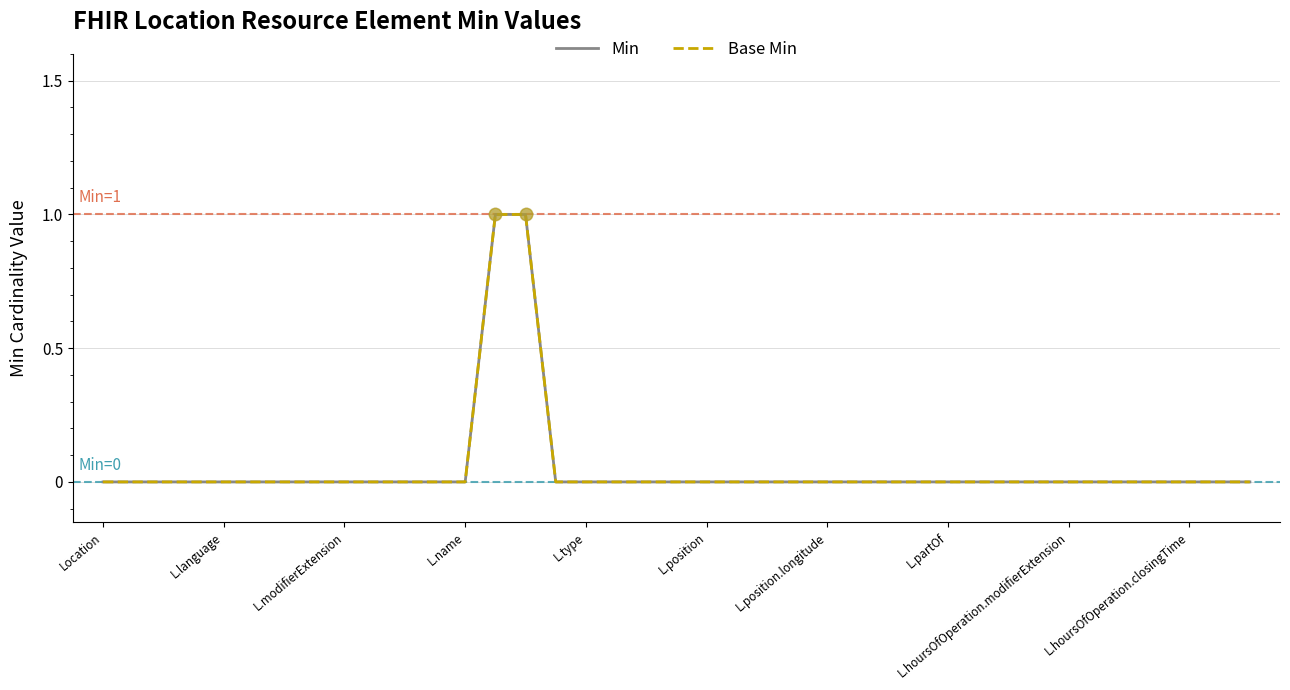

Does the chart have visible grid lines?

Yes